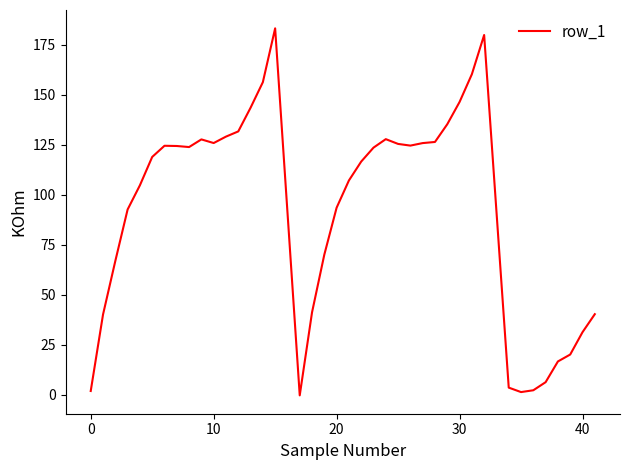

How many categories are shown in the chart?

40